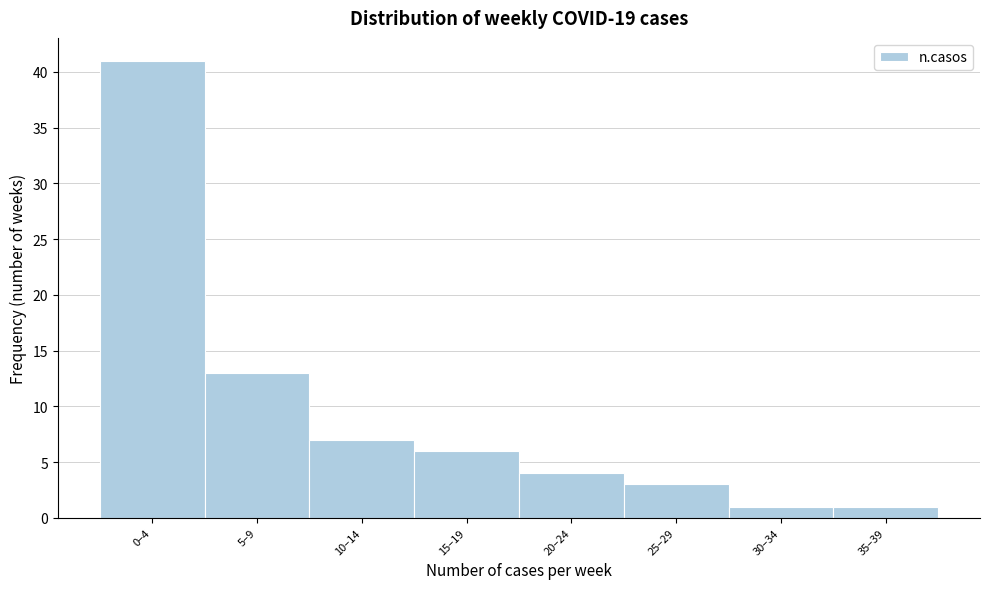

Reading left to right, what are all the values shown in this chart?

0–4=41	5–9=13	10–14=7	15–19=6	20–24=4	25–29=3	30–34=1	35–39=1